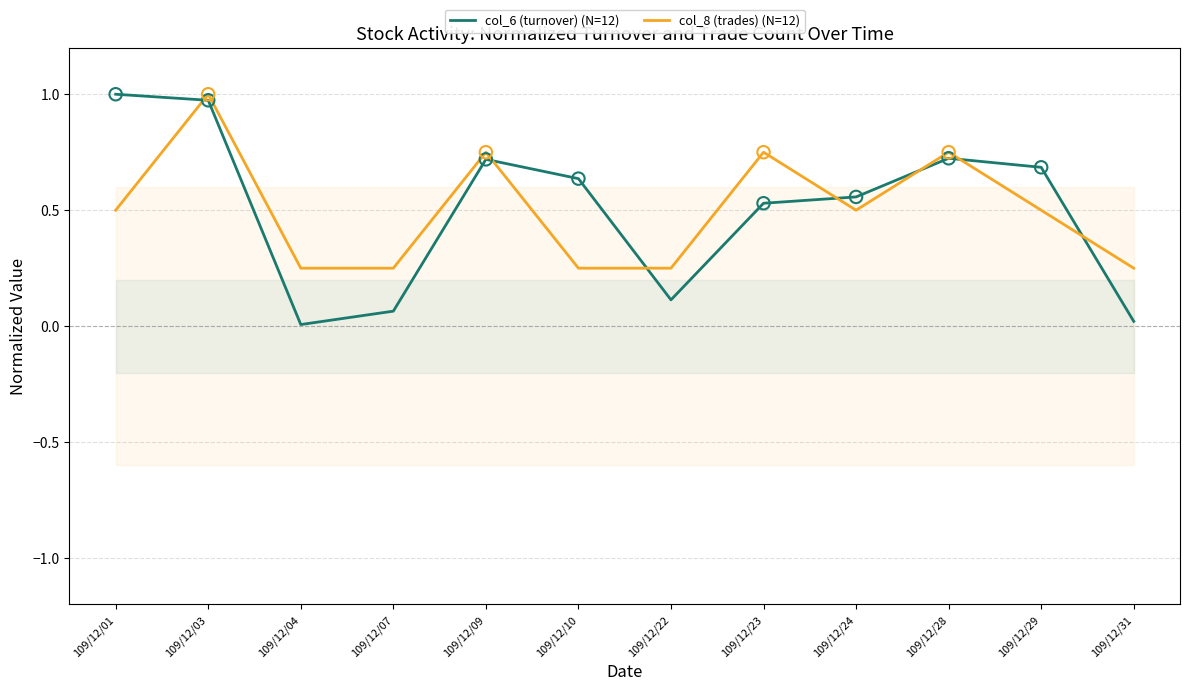

Which series contains the lowest Y value?

col_6 (turnover) (N=12)